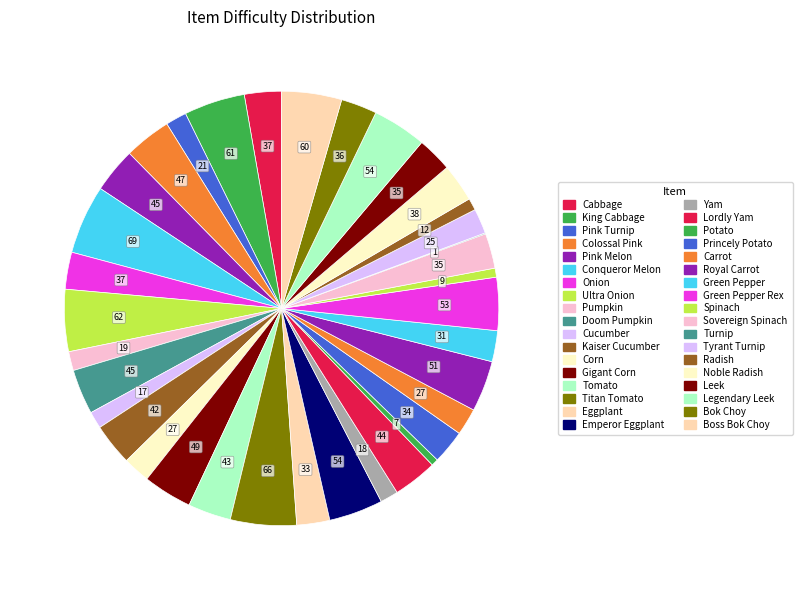

Is there any slice that represents more than half of the pie?

No